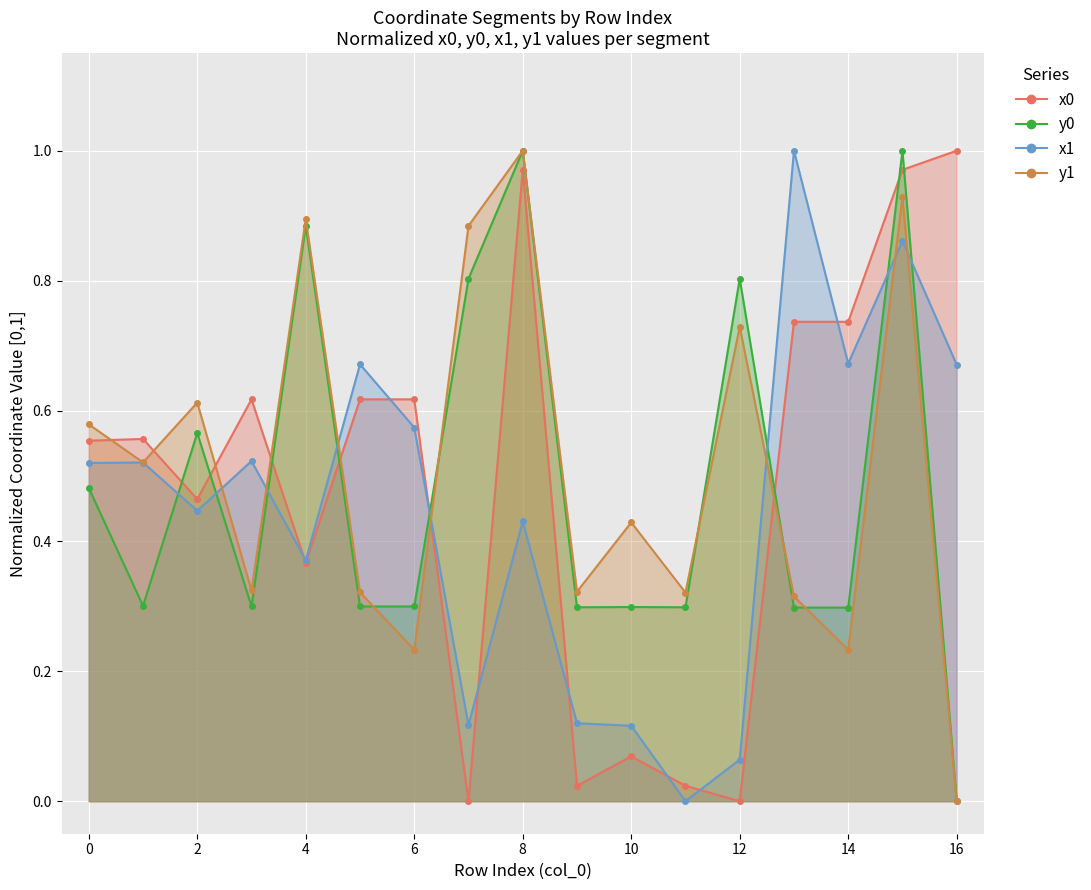

List the series in order of their peak value, highest first.

x0, y0, x1, y1